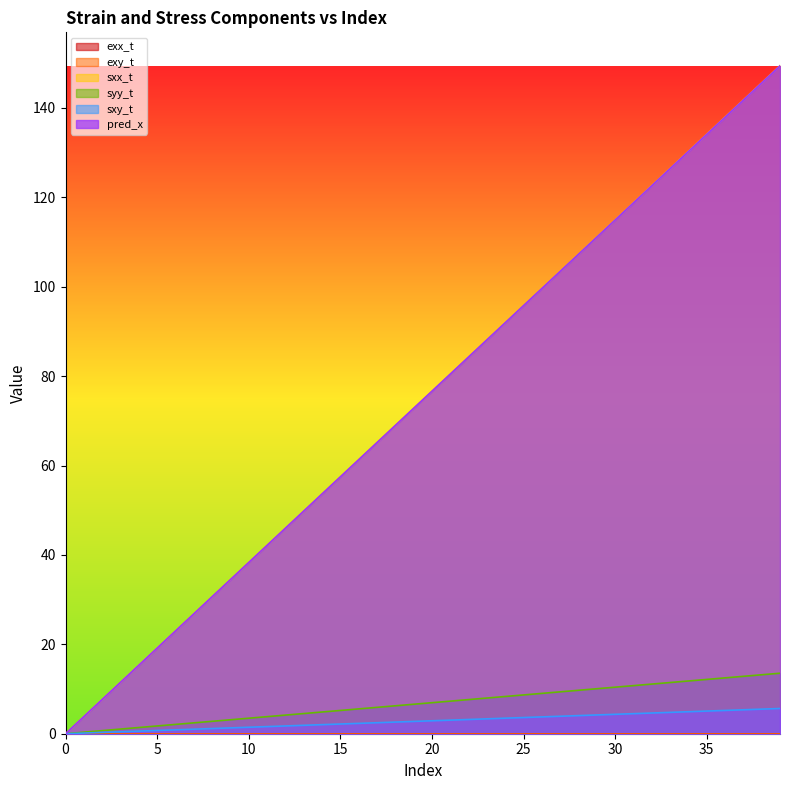

What is the greatest value displayed?

149.4